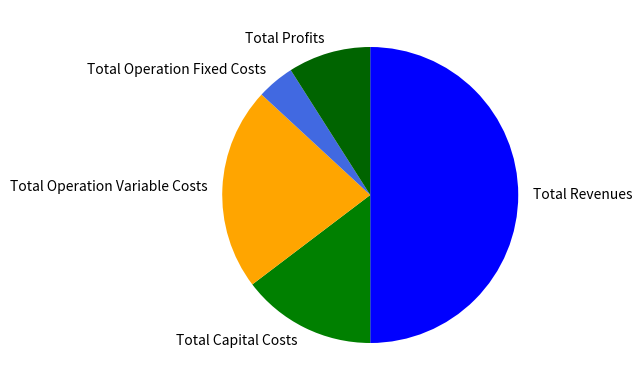

Between Total Operation Variable Costs and Total Capital Costs, which is larger?

Total Operation Variable Costs